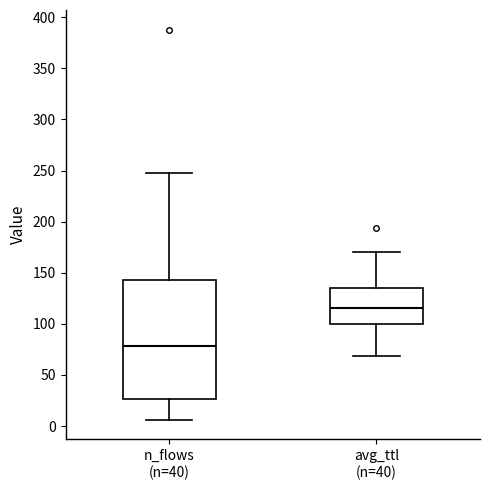

Which box is the tallest, from its lower edge to its upper edge?

n_flows (n=40)